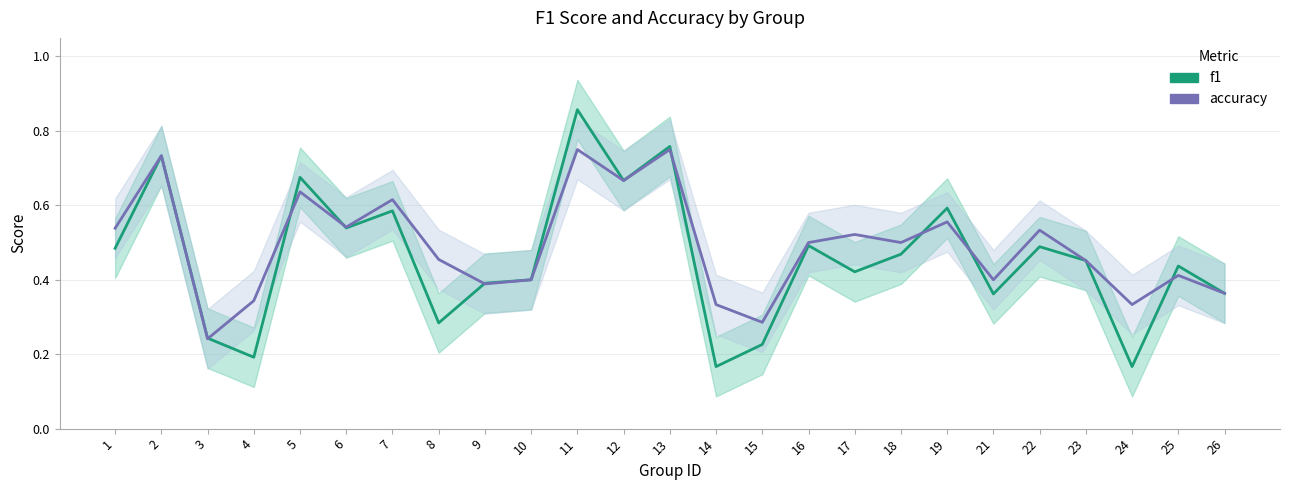

Does the chart display data point markers on the line(s)?

No